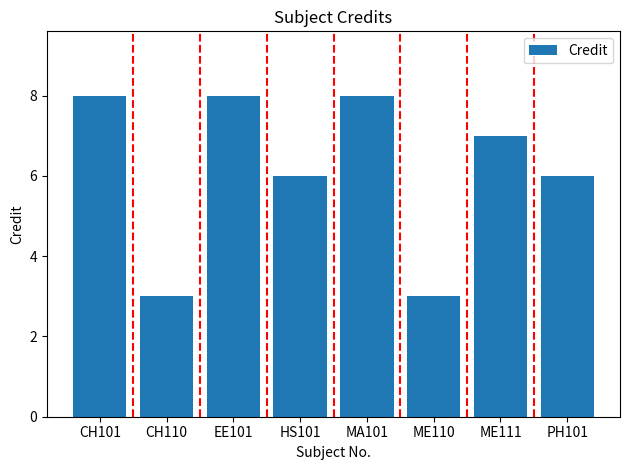

Reading left to right, what are all the values shown in this chart?

CH101=8	CH110=3	EE101=8	HS101=6	MA101=8	ME110=3	ME111=7	PH101=6